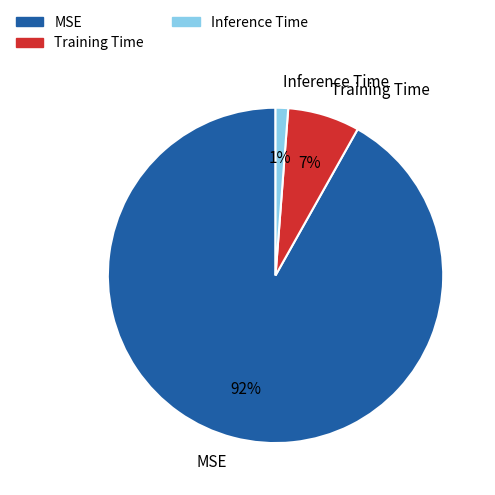

Count the number of slices in the pie.

3